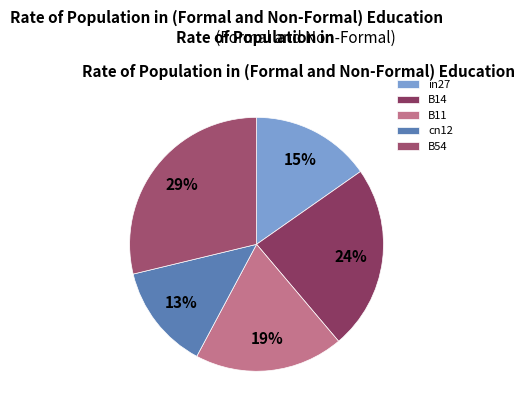

Is it true that B14 is 24% of the pie?

True